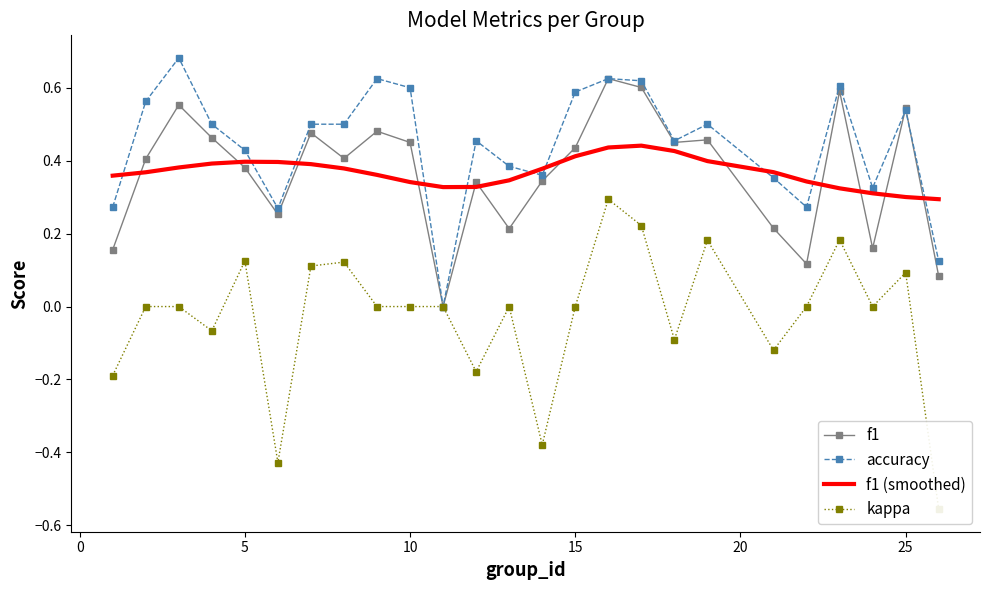

Rank the series by their maximum value, from lowest to highest.

kappa, f1 (smoothed), f1, accuracy